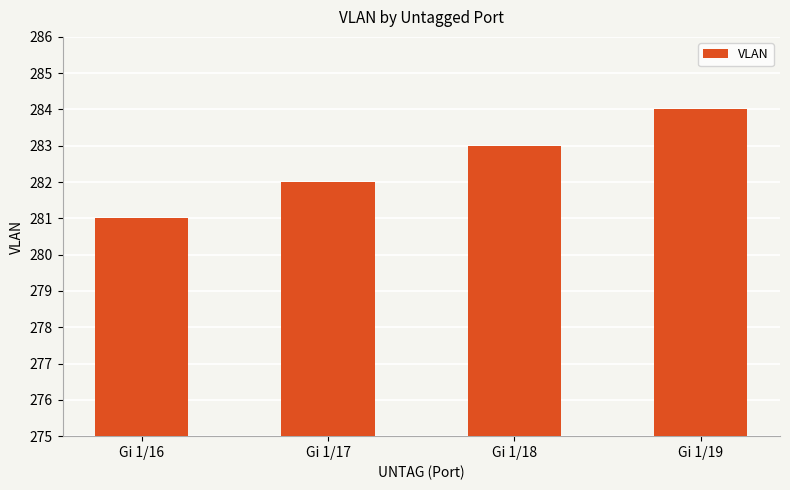

True or false: the data shows 283 at Gi 1/18.

True